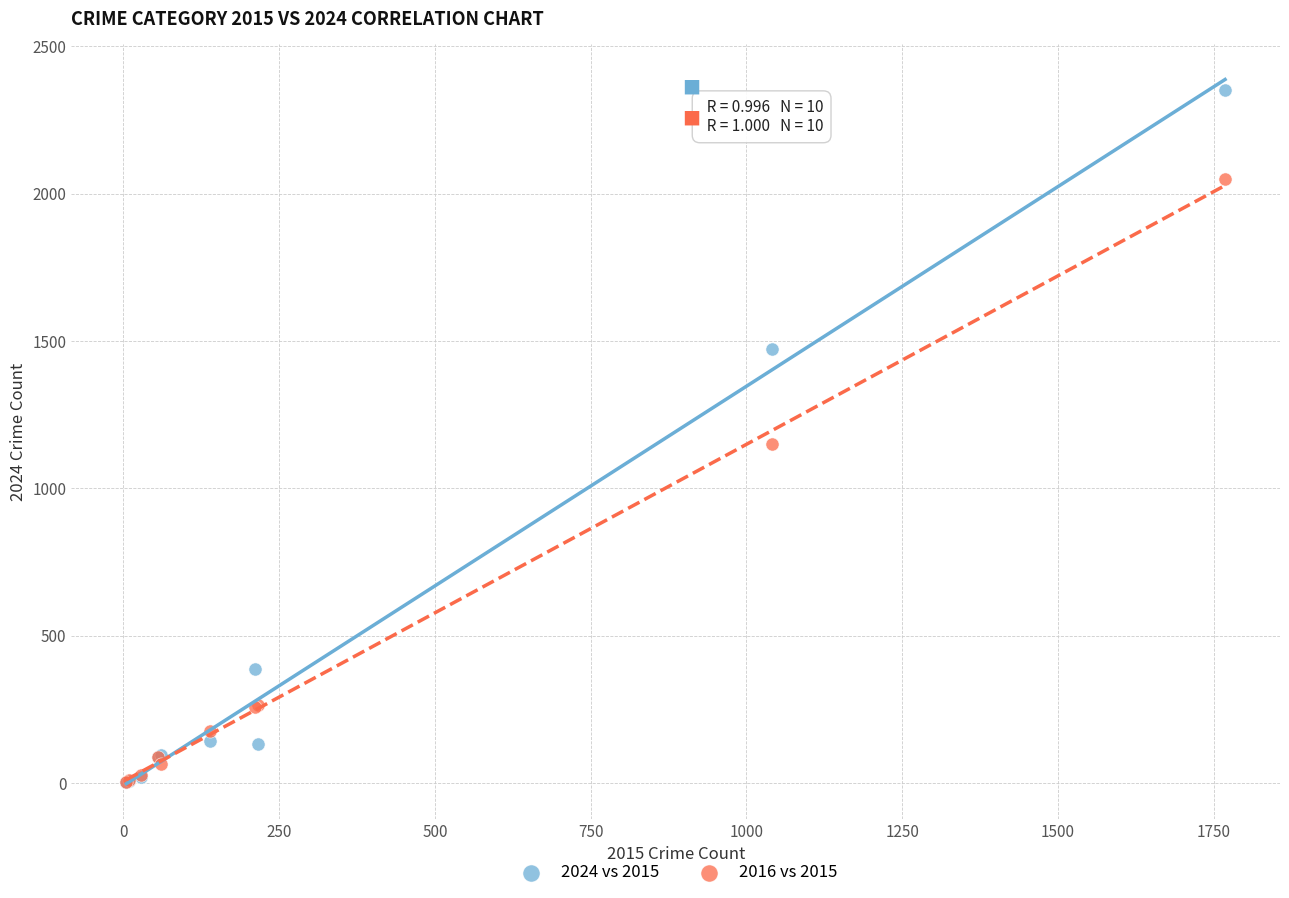

What are all the series names shown in the legend?

2024 vs 2015, 2016 vs 2015